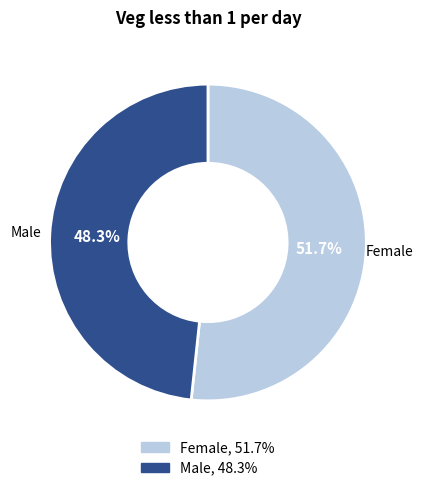

Rank the categories by value from highest to lowest.

Female, Male